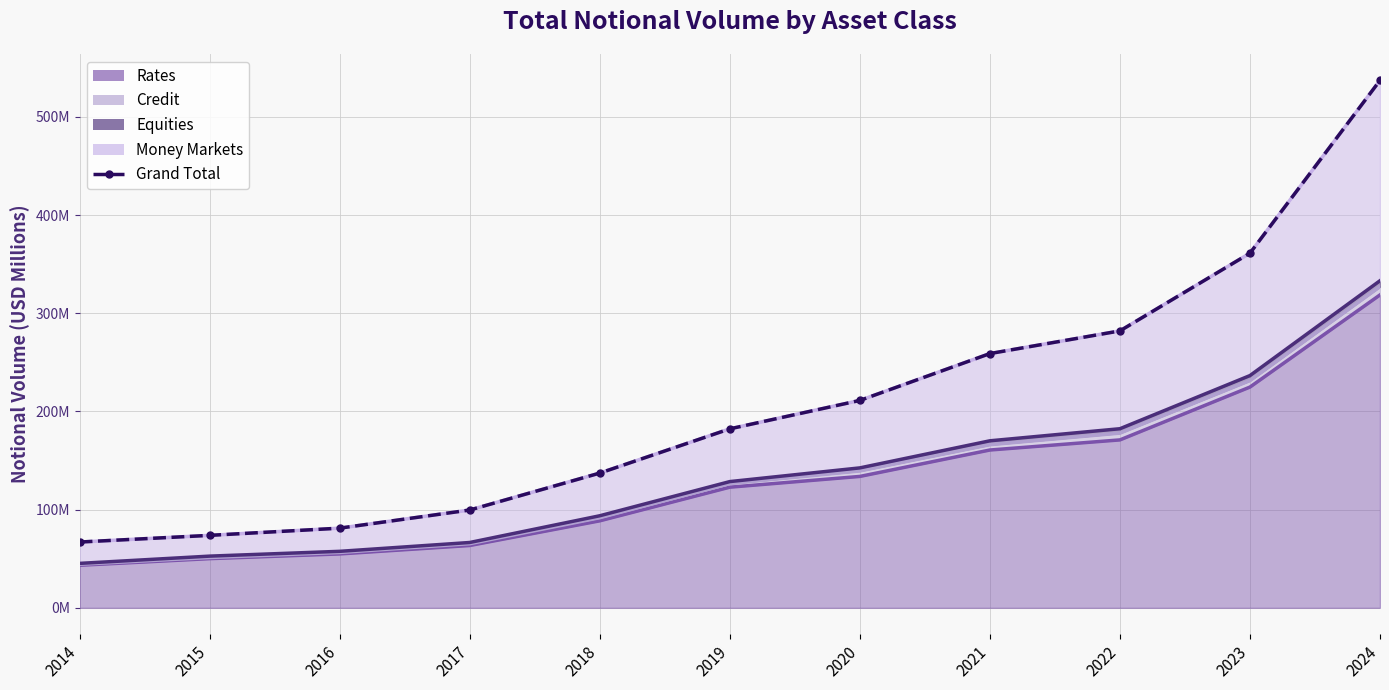

Which label corresponds to the largest value in the chart?

2024